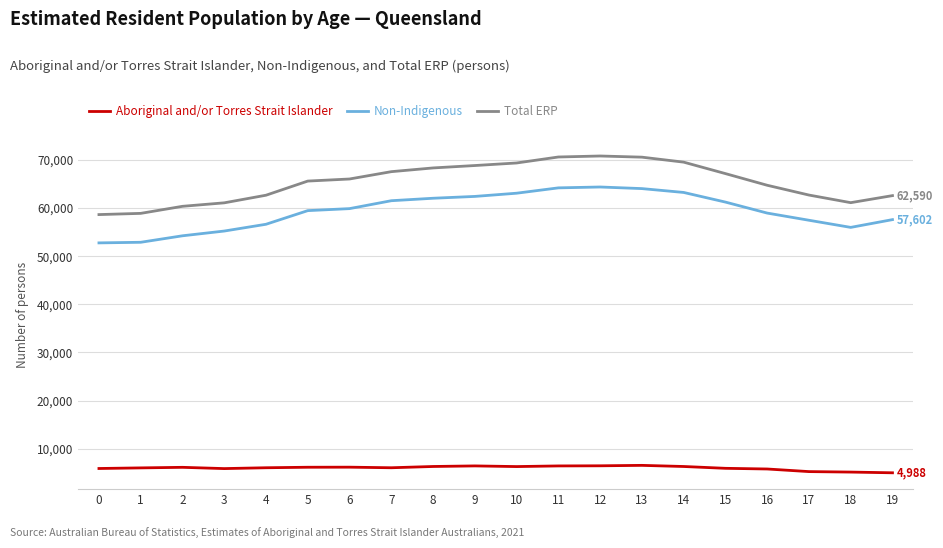

What is the difference between the second highest and second lowest values in the Non-Indigenous series?

11308